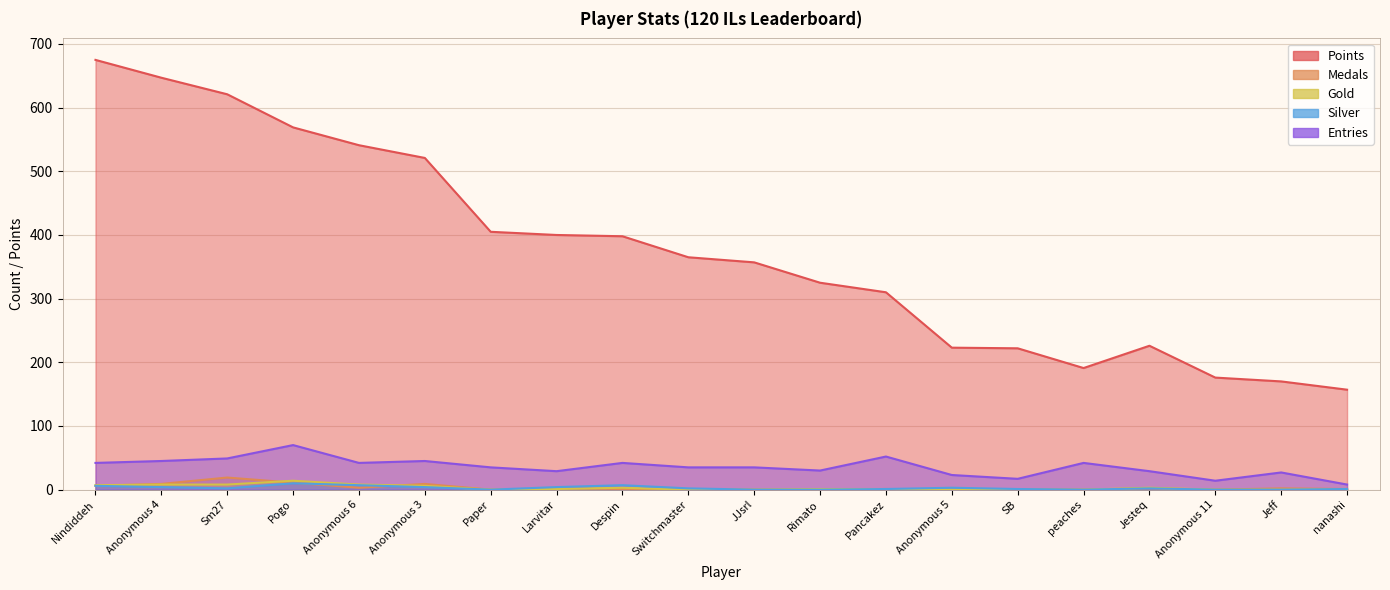

Rank the series at Anonymous 4 from highest to lowest value.

Points, Entries, Medals, Gold, Silver